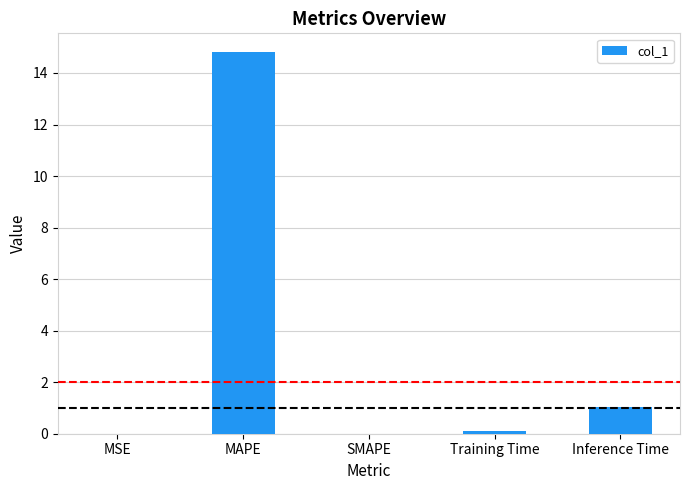

What is the greatest value displayed?

14.8